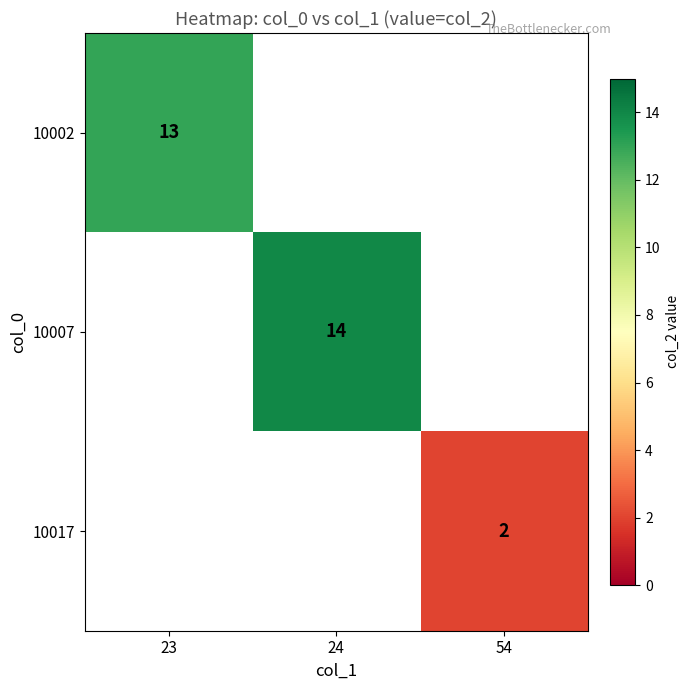

Count the number of categories in the chart.

3